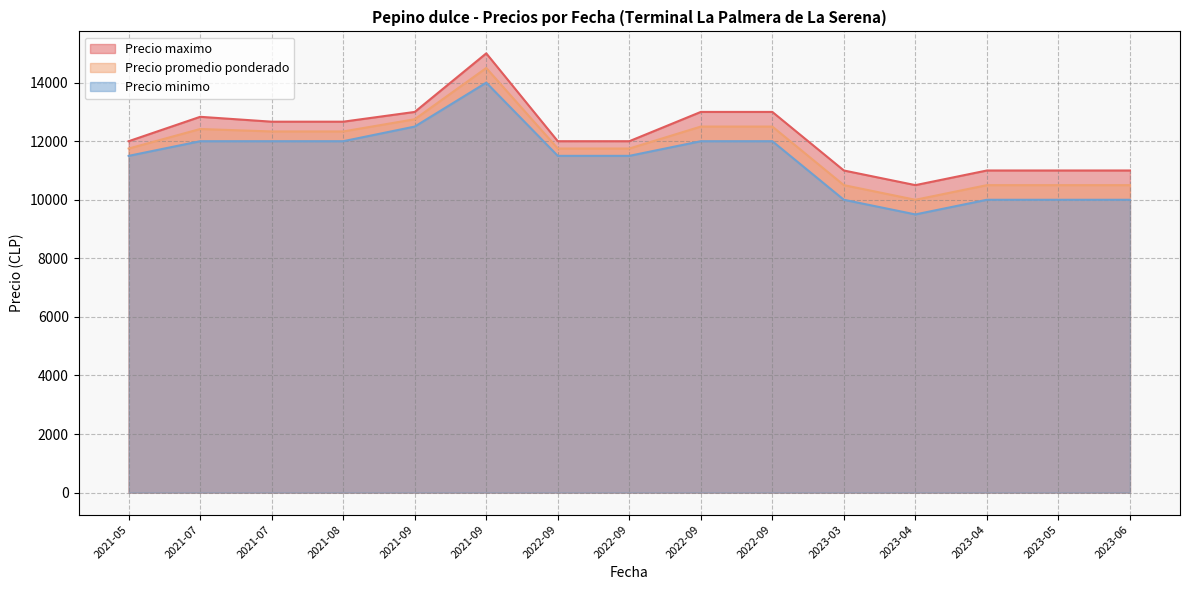

How many lines are shown in the chart?

3